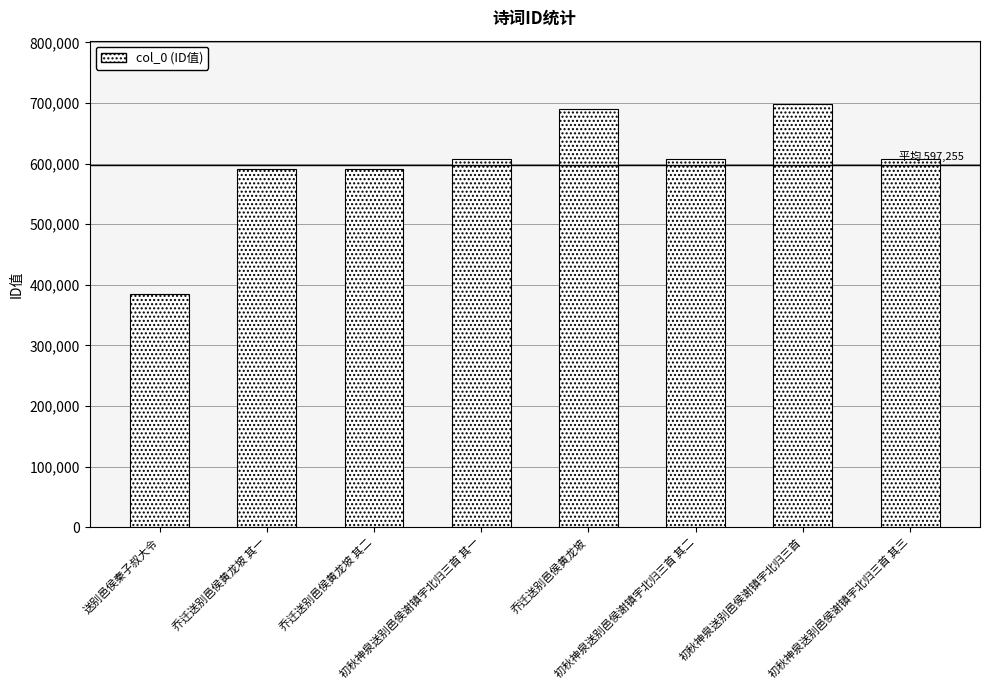

What is the value of the 7th bar from the left?

698136